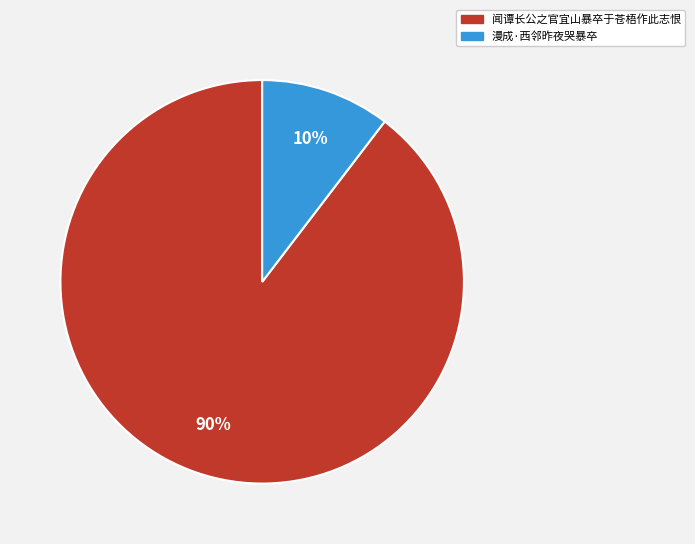

What percentage is the 漫成·西邻昨夜哭暴卒 slice, to the nearest percent?

10%